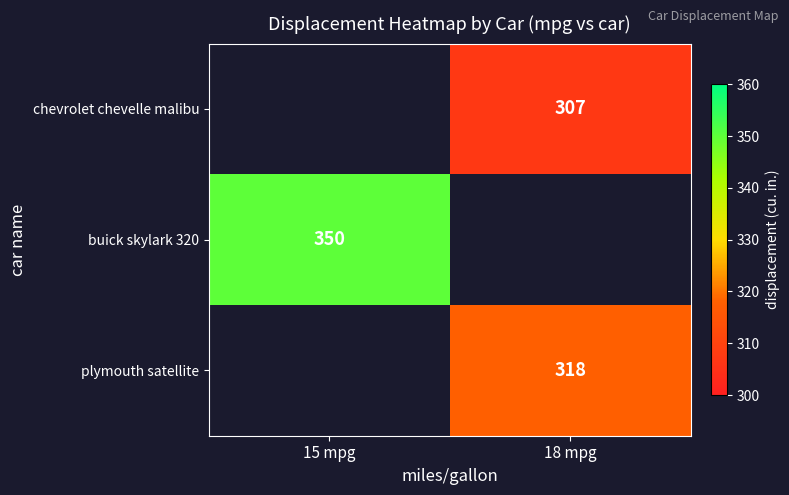

The plymouth satellite series shows 534 at 18 mpg. True or false?

False